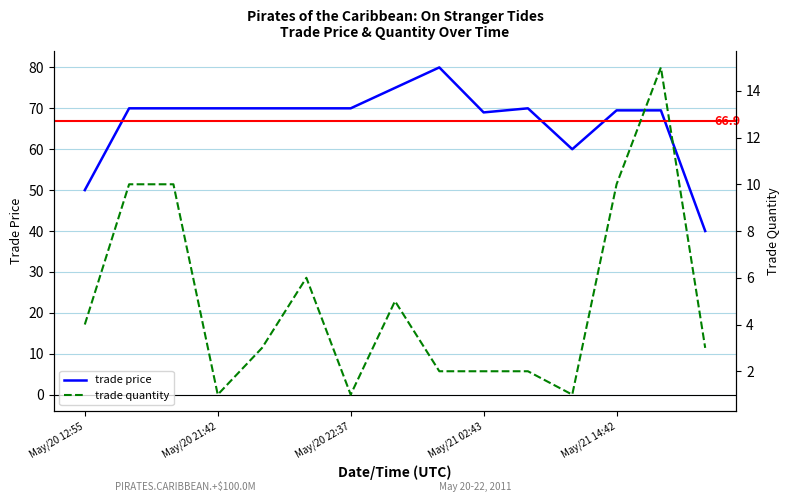

True or false: trade quantity and trade price cross at least once.

False